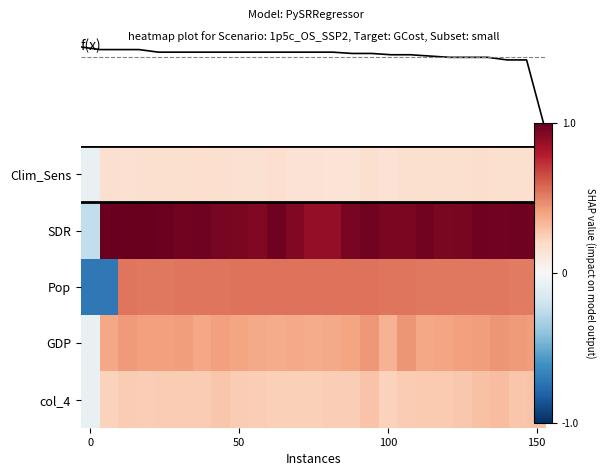

How many values in f(x) are above zero?

24